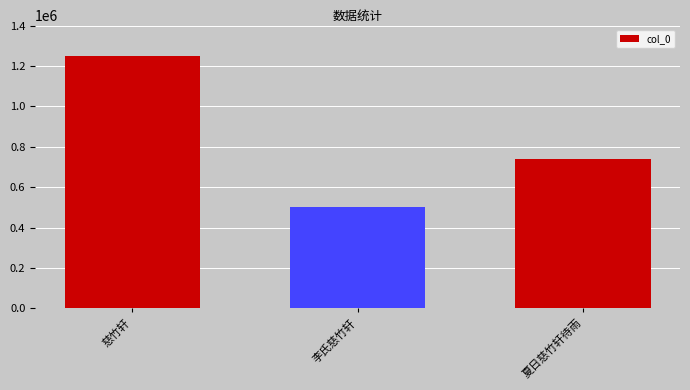

Rank the categories by value from highest to lowest.

慈竹轩, 夏日慈竹轩待雨, 李氏慈竹轩